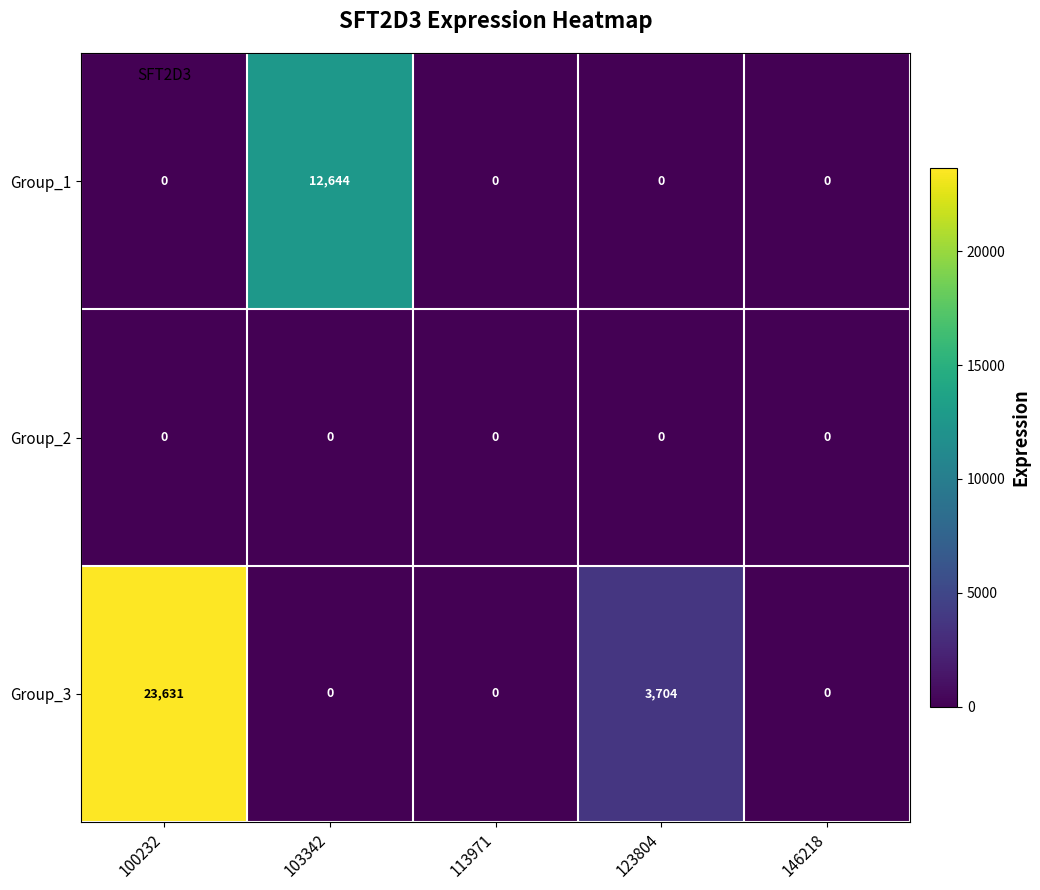

Rank the series by their average value, from lowest to highest.

Group_2, Group_1, Group_3